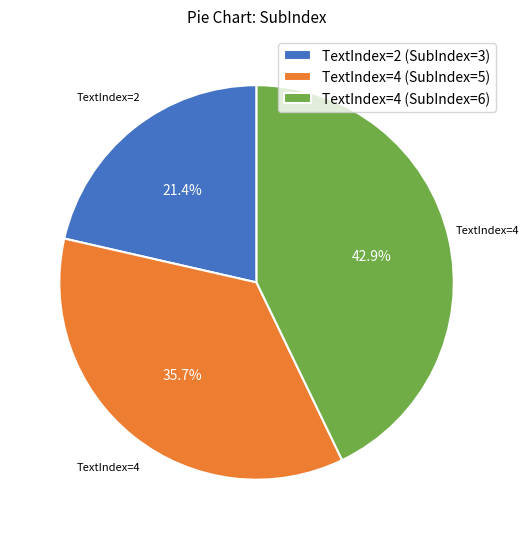

Which category has the smallest portion of the pie?

TextIndex=2 (SubIndex=3)